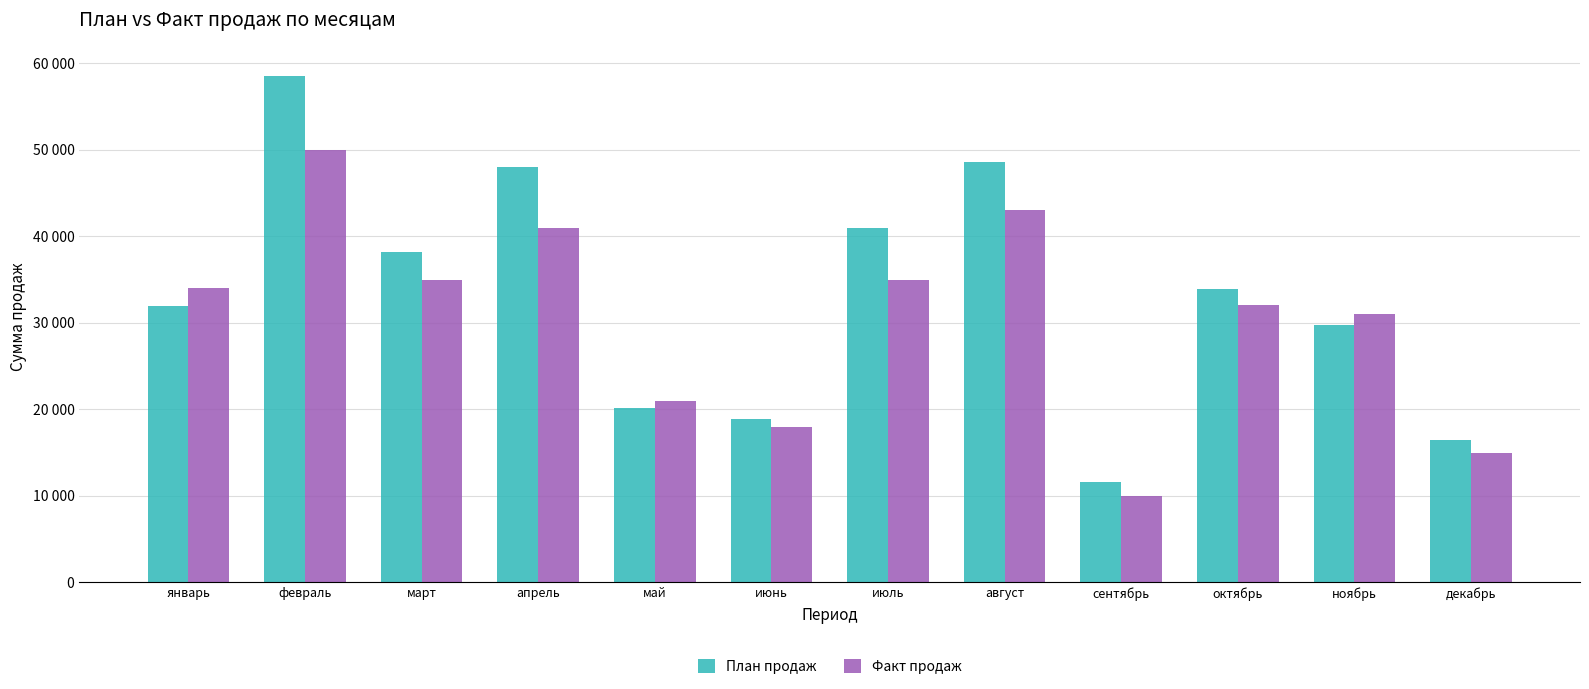

What are all the series names shown in the legend?

План продаж, Факт продаж